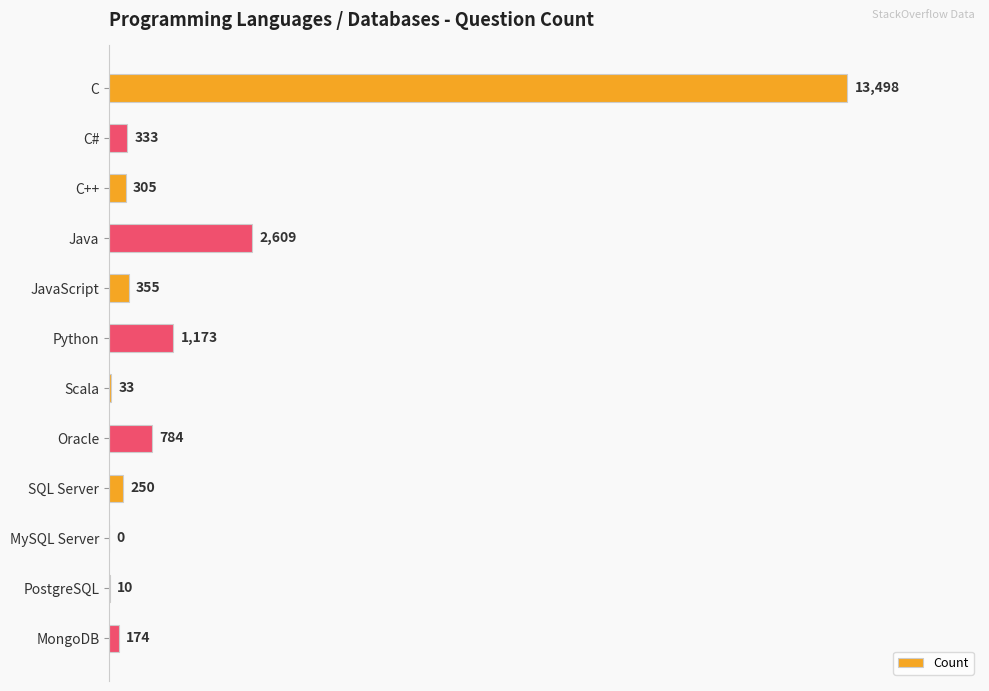

At which label is the value closest to 6749?

Java